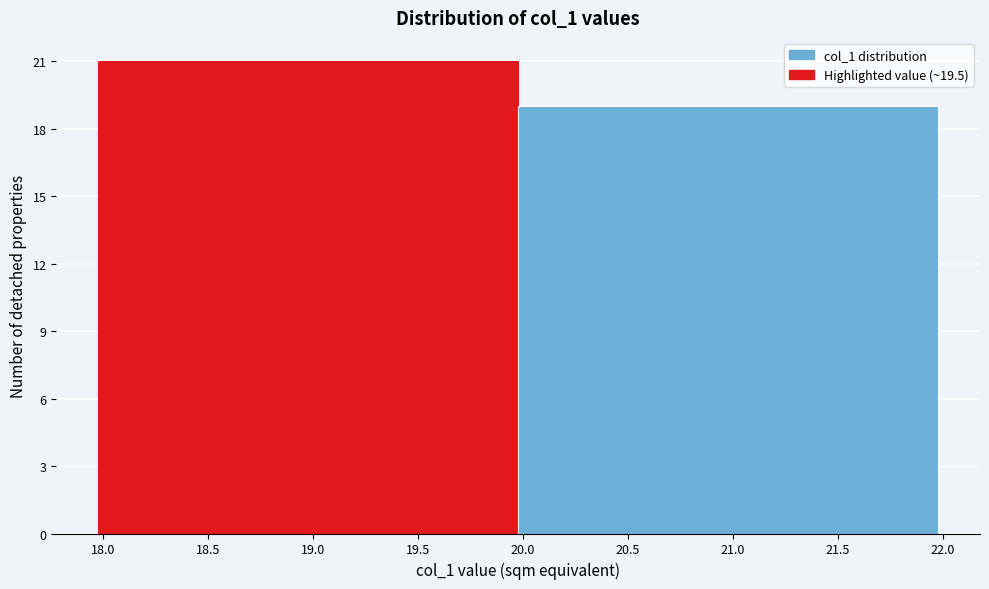

What is the height of the bar covering 20 to 22 on the x-axis? Neither the bar edges nor the heights are printed on the chart, so give them approximately, as read against the axes.

19